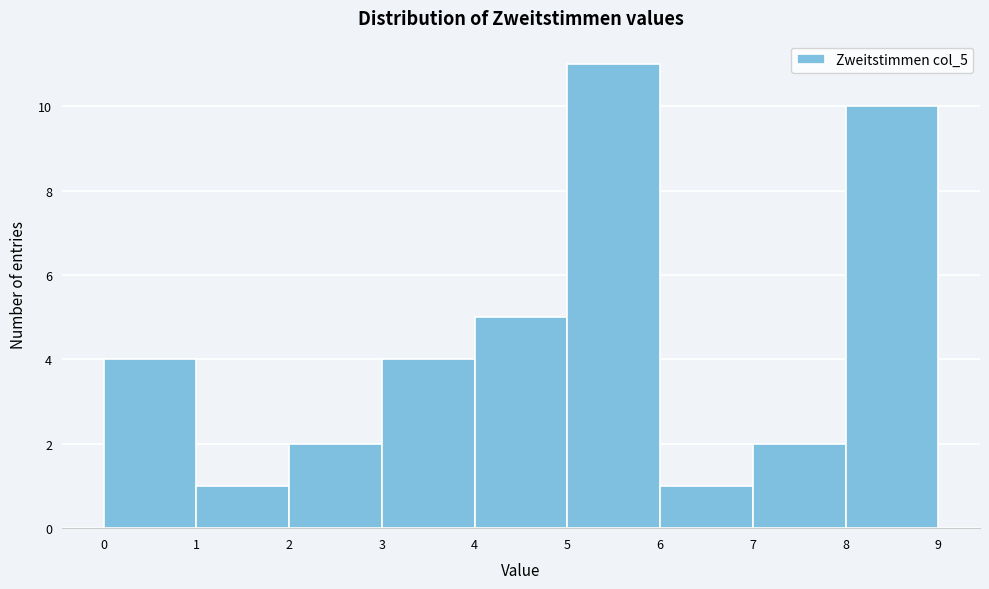

How tall is the bar that spans 1 to 2 on the x-axis? The values are not printed on the chart, so give them approximately, as read against the axis.

1